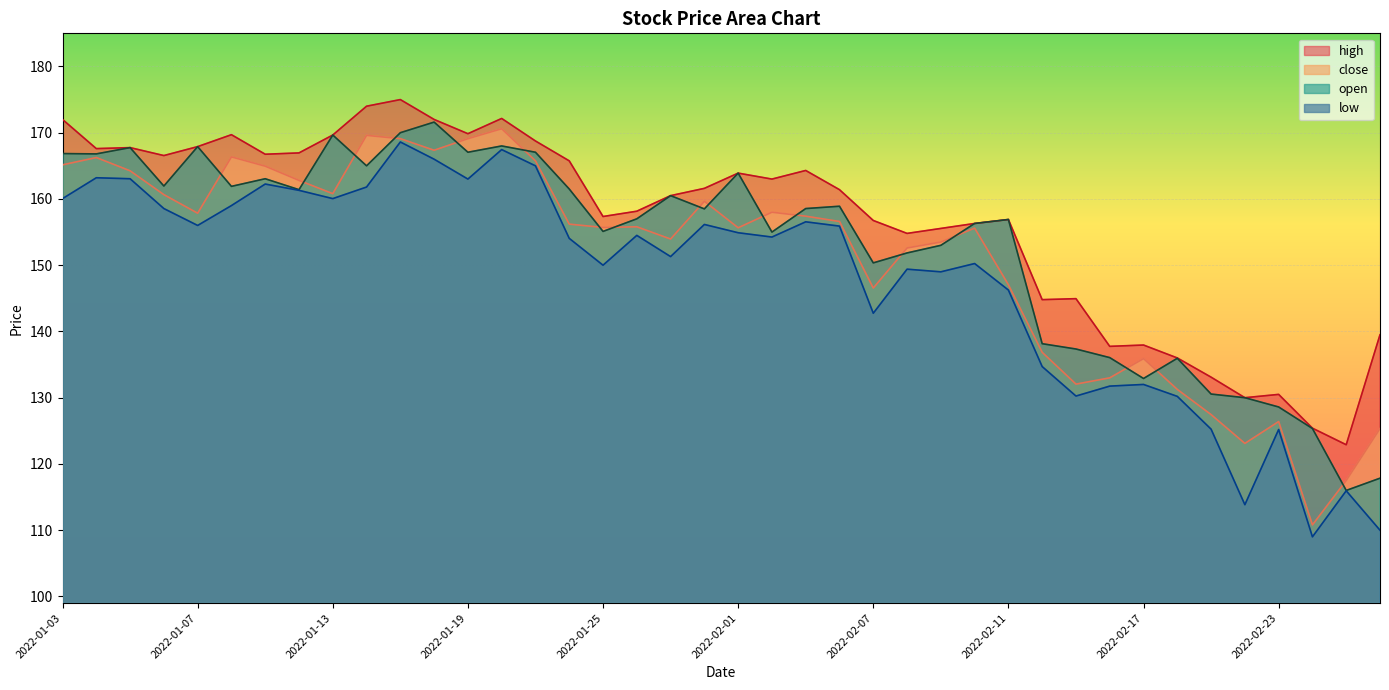

Count the number of data series in this chart.

4